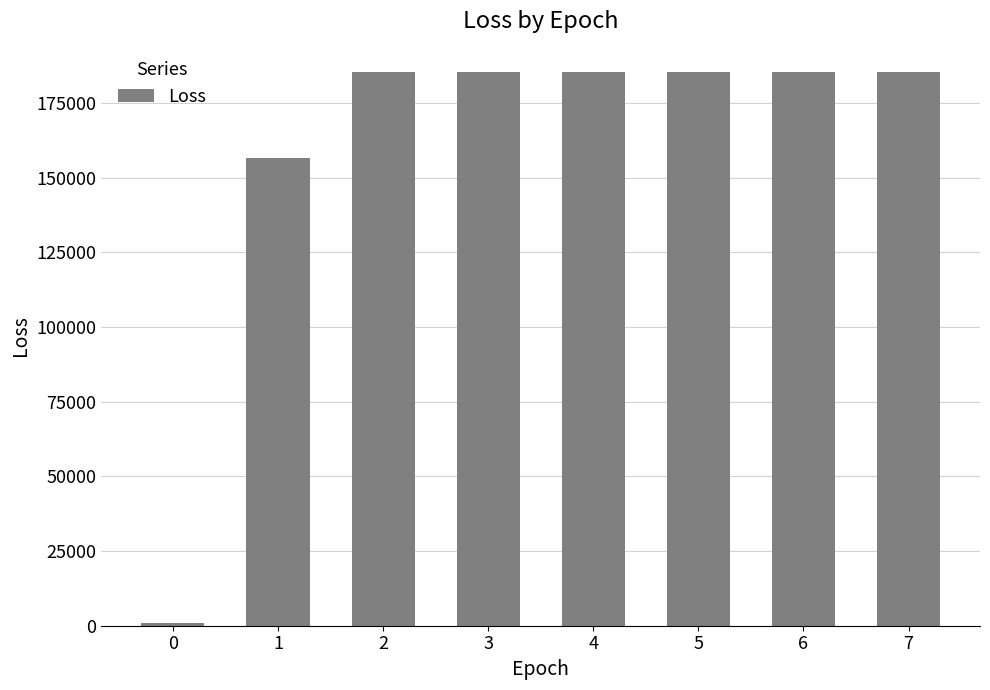

What is the average value?

158680.8